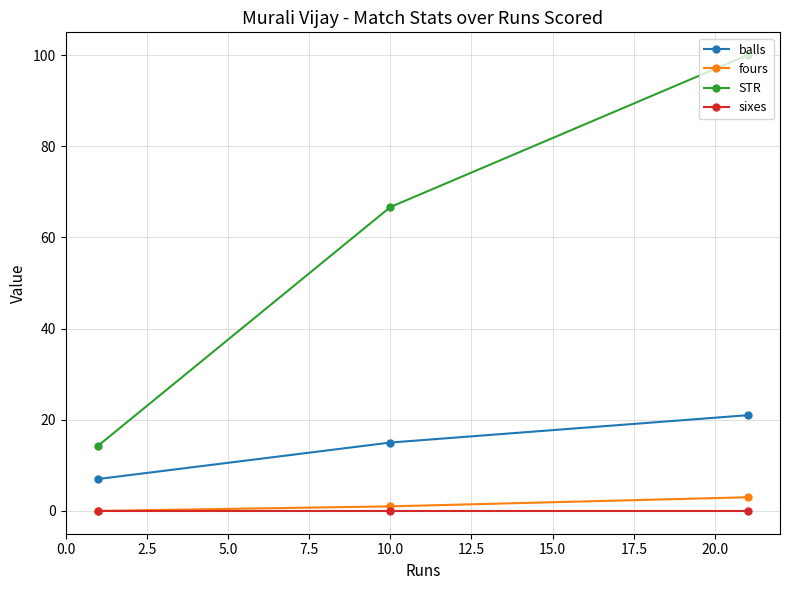

What are all the series names shown in the legend?

balls, fours, STR, sixes